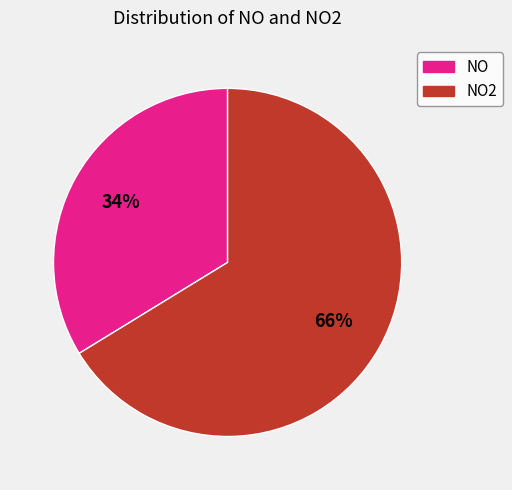

Is there any slice that represents more than half of the pie?

Yes